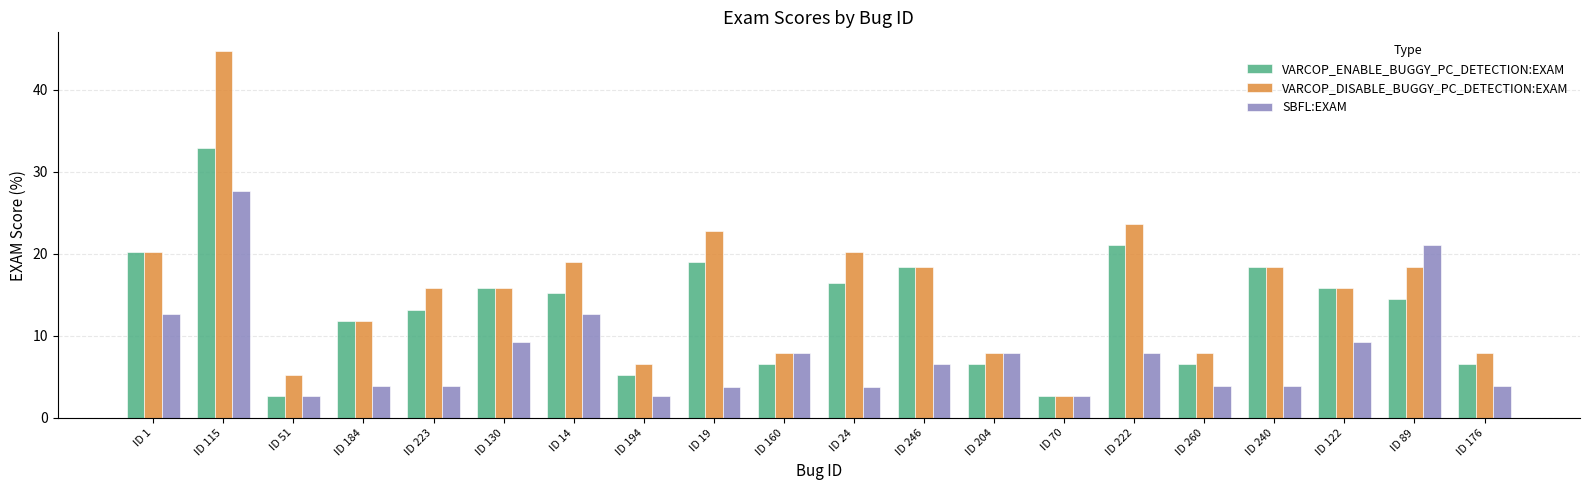

At which label does VARCOP_ENABLE_BUGGY_PC_DETECTION:EXAM first exceed 15?

ID 1